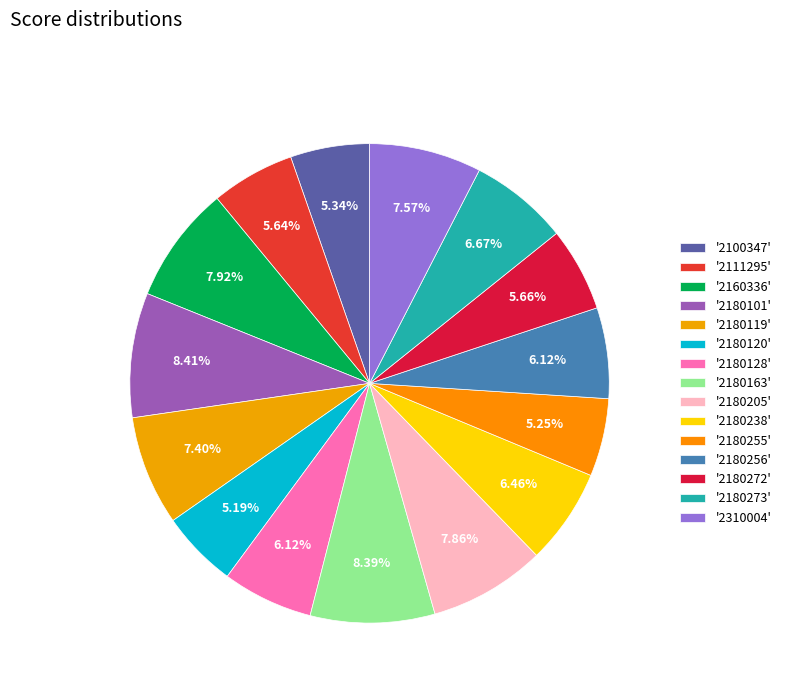

Which category has the biggest portion of the pie?

2180101